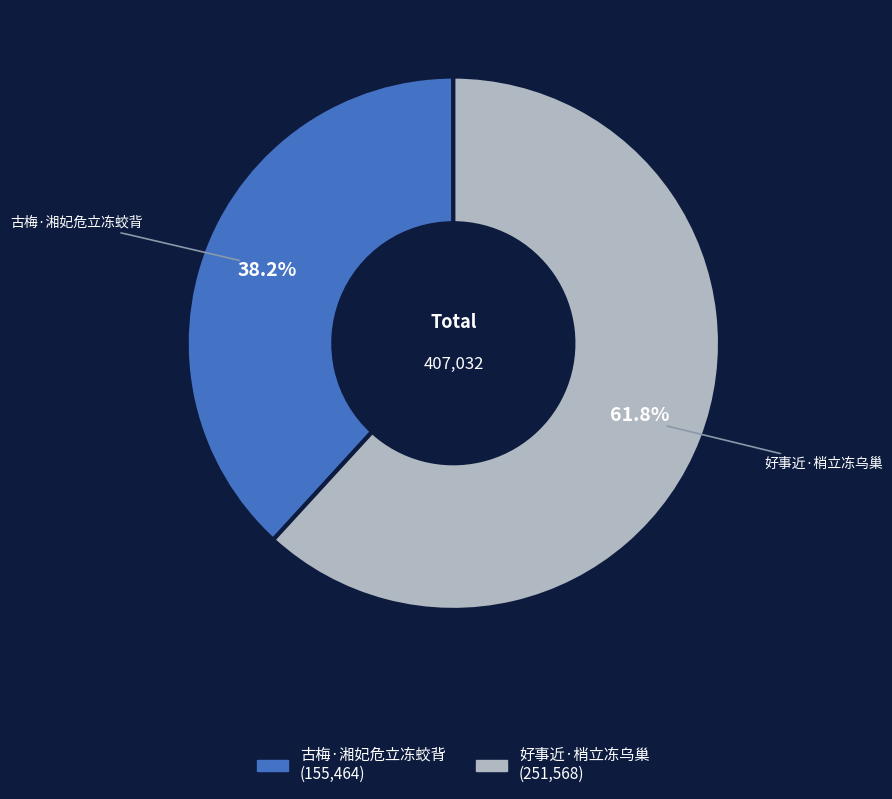

Approximately how many times larger is the value at 古梅·湘妃危立冻蛟背 compared to 好事近·梢立冻乌巢?

0.6